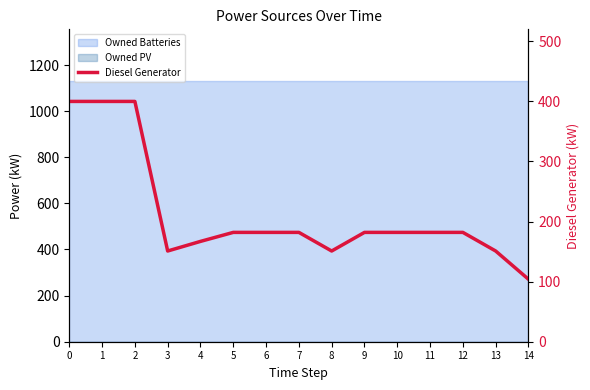

Rank the categories by value from highest to lowest.

0, 1, 2, 5, 6, 7, 9, 10, 11, 12, 4, 3, 8, 13, 14